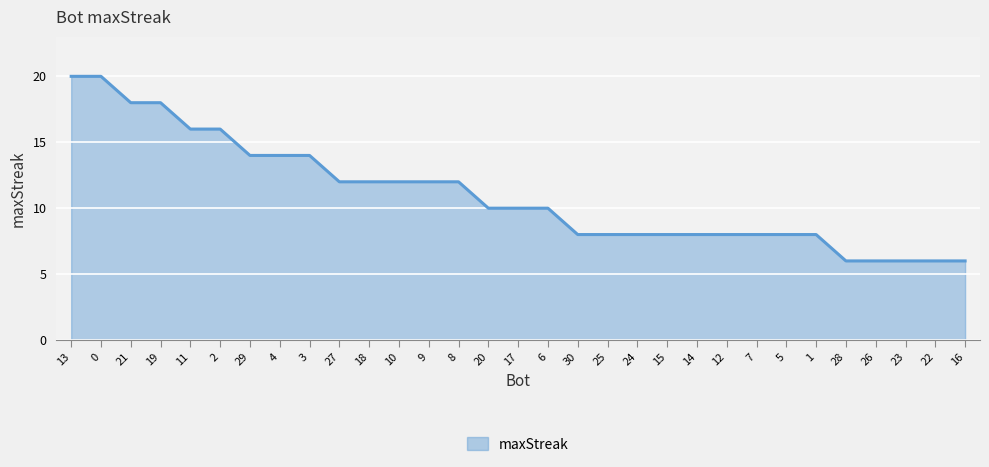

What value does the data have at 24?

8